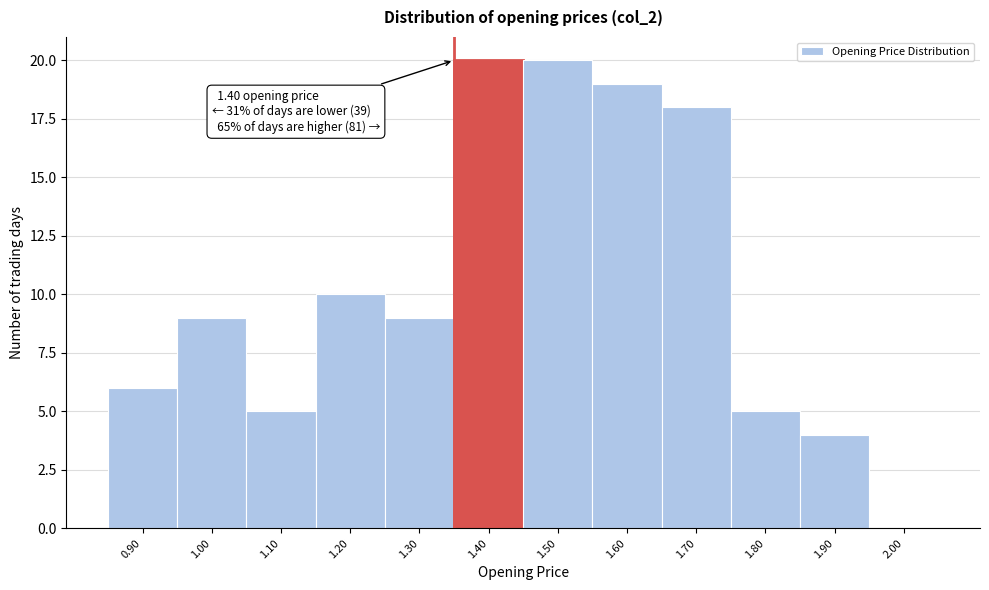

Reading left to right, list all the values displayed in this chart.

0.90=6	1.00=9	1.10=5	1.20=10	1.30=9	1.40=20	1.50=20	1.60=19	1.70=18	1.80=5	1.90=4	2.00=0